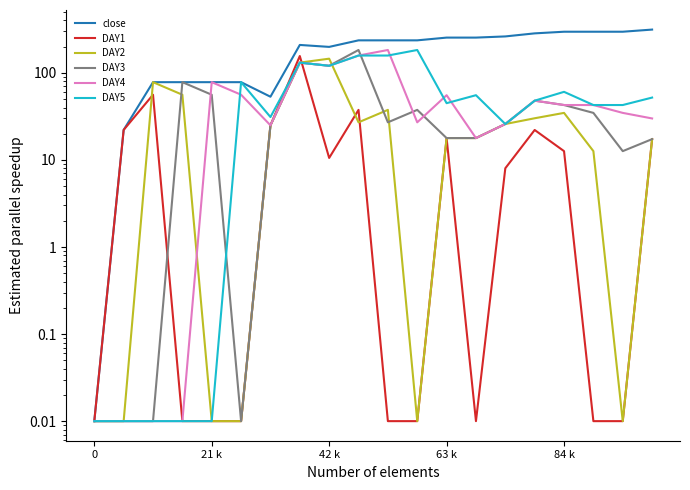

What is the difference between the maximum and second lowest values in the DAY5 series?

183.3